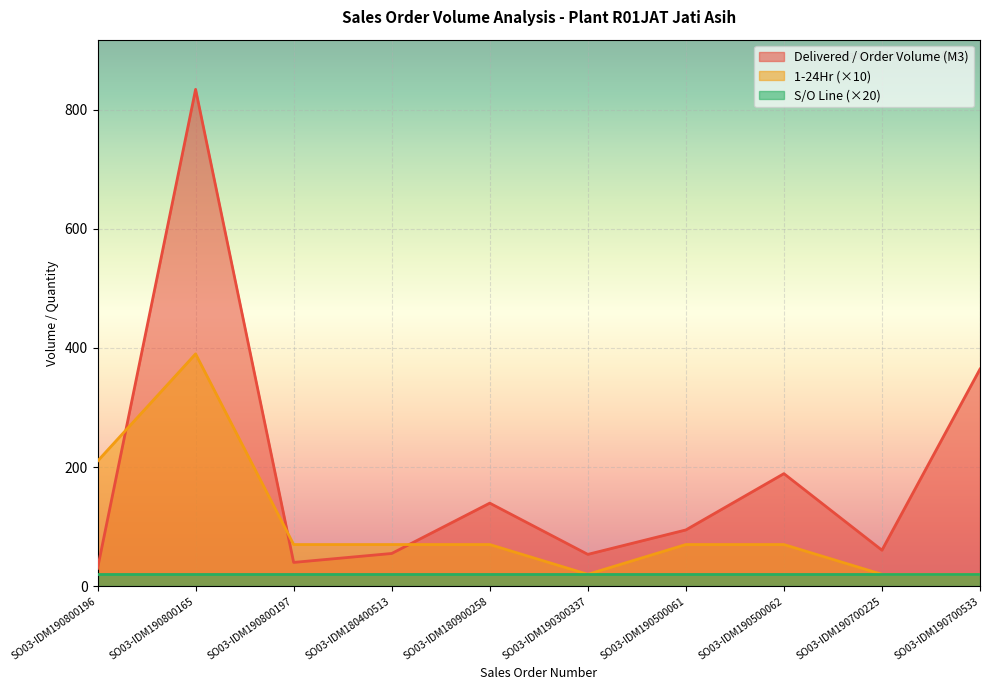

What is the difference between the second highest and minimum values in the Delivered / Order Volume (M3) series?

334.5